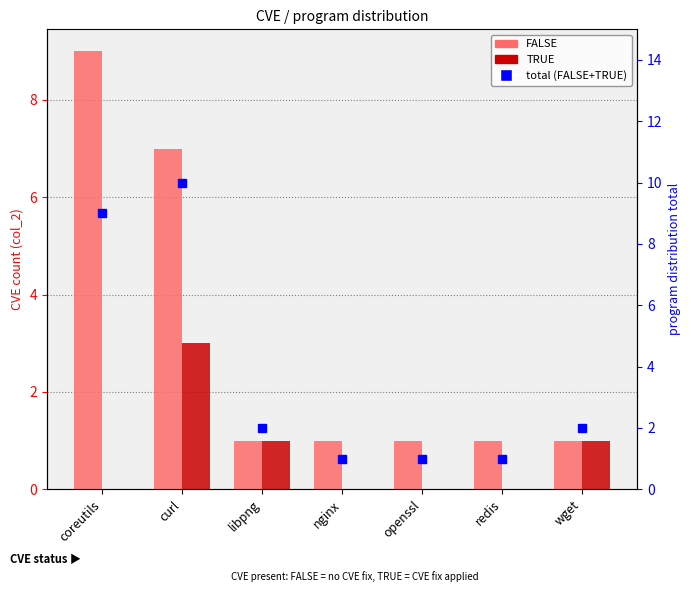

What is the label of the 1st bar from the left?

coreutils